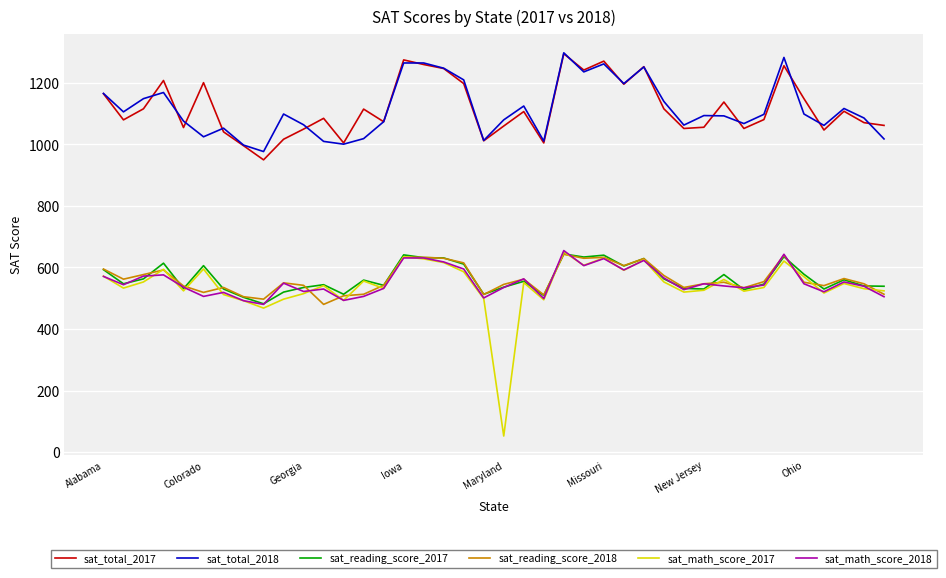

What is the lowest value of the sat_reading_score_2017 series?

482